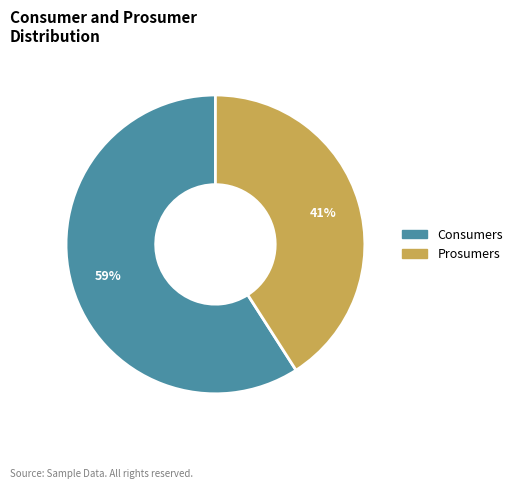

To the nearest percent, what percentage of the pie is Consumers?

59%